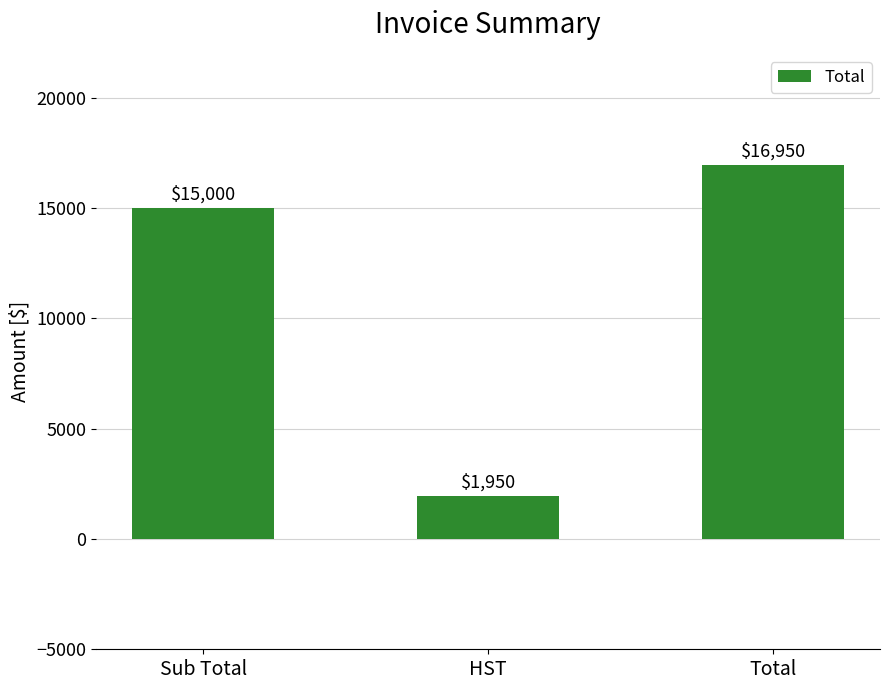

Are the bars grouped side by side (vs. stacked)?

No